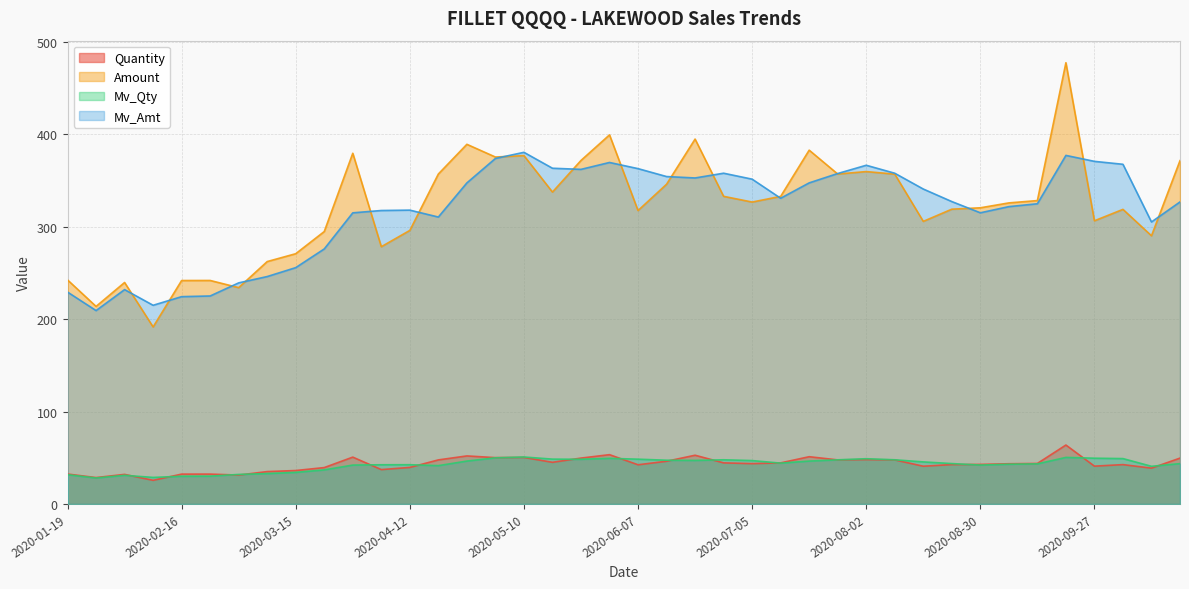

Reading left to right, list all the values displayed in this chart.

Quantity: 2020-01-19=32.4	2020-01-26=28.6	2020-02-02=32.0	2020-02-09=25.6	2020-02-16=32.3	2020-02-23=32.3	2020-03-01=31.3	2020-03-08=35.0	2020-03-15=36.2	2020-03-22=39.4	2020-03-29=50.7	2020-04-05=37.2	2020-04-12=39.5	2020-04-19=47.7	2020-04-26=52.0	2020-05-03=50.1	2020-05-10=50.3	2020-05-17=45.1	2020-05-24=49.6	2020-05-31=53.3	2020-06-07=42.4	2020-06-14=46.2	2020-06-21=52.7	2020-06-28=44.5	2020-07-05=43.6	2020-07-12=44.5	2020-07-19=51.1	2020-07-26=47.7	2020-08-02=48.0	2020-08-09=47.7	2020-08-16=40.8	2020-08-23=42.6	2020-08-30=42.8	2020-09-06=43.5	2020-09-13=43.8	2020-09-20=63.8	2020-09-27=40.9	2020-10-04=42.6	2020-10-11=38.8	2020-10-18=49.6
Amount: 2020-01-19=242.5	2020-01-26=213.8	2020-02-02=239.7	2020-02-09=191.6	2020-02-16=241.8	2020-02-23=241.9	2020-03-01=234.2	2020-03-08=262.4	2020-03-15=270.9	2020-03-22=294.9	2020-03-29=379.6	2020-04-05=278.4	2020-04-12=296.1	2020-04-19=357.1	2020-04-26=389.3	2020-05-03=375.5	2020-05-10=377.1	2020-05-17=337.6	2020-05-24=371.8	2020-05-31=399.5	2020-06-07=317.6	2020-06-14=346.1	2020-06-21=394.9	2020-06-28=333.0	2020-07-05=326.8	2020-07-12=332.9	2020-07-19=383.0	2020-07-26=357.1	2020-08-02=359.8	2020-08-09=357.0	2020-08-16=305.9	2020-08-23=319.1	2020-08-30=320.6	2020-09-06=325.9	2020-09-13=328.4	2020-09-20=477.6	2020-09-27=306.5	2020-10-04=318.9	2020-10-11=290.3	2020-10-18=371.6
Mv_Qty: 2020-01-19=31.6	2020-01-26=28.1	2020-02-02=31.0	2020-02-09=28.7	2020-02-16=30.0	2020-02-23=30.1	2020-03-01=31.9	2020-03-08=32.9	2020-03-15=34.1	2020-03-22=36.9	2020-03-29=42.1	2020-04-05=42.4	2020-04-12=42.5	2020-04-19=41.5	2020-04-26=46.4	2020-05-03=49.9	2020-05-10=50.8	2020-05-17=48.5	2020-05-24=48.4	2020-05-31=49.4	2020-06-07=48.5	2020-06-14=47.3	2020-06-21=47.1	2020-06-28=47.8	2020-07-05=46.9	2020-07-12=44.2	2020-07-19=46.4	2020-07-26=47.8	2020-08-02=49.0	2020-08-09=47.8	2020-08-16=45.5	2020-08-23=43.7	2020-08-30=42.1	2020-09-06=43.0	2020-09-13=43.4	2020-09-20=50.4	2020-09-27=49.5	2020-10-04=49.1	2020-10-11=40.8	2020-10-18=43.6
Mv_Amt: 2020-01-19=229.3	2020-01-26=209.3	2020-02-02=232.0	2020-02-09=215.1	2020-02-16=224.4	2020-02-23=225.1	2020-03-01=239.3	2020-03-08=246.2	2020-03-15=255.8	2020-03-22=276.1	2020-03-29=315.1	2020-04-05=317.6	2020-04-12=318.1	2020-04-19=310.6	2020-04-26=347.5	2020-05-03=374.0	2020-05-10=380.6	2020-05-17=363.4	2020-05-24=362.2	2020-05-31=369.6	2020-06-07=363.0	2020-06-14=354.4	2020-06-21=352.9	2020-06-28=358.0	2020-07-05=351.6	2020-07-12=330.9	2020-07-19=347.6	2020-07-26=357.7	2020-08-02=366.6	2020-08-09=358.0	2020-08-16=340.9	2020-08-23=327.3	2020-08-30=315.2	2020-09-06=321.8	2020-09-13=324.9	2020-09-20=377.3	2020-09-27=370.8	2020-10-04=367.7	2020-10-11=305.2	2020-10-18=326.9